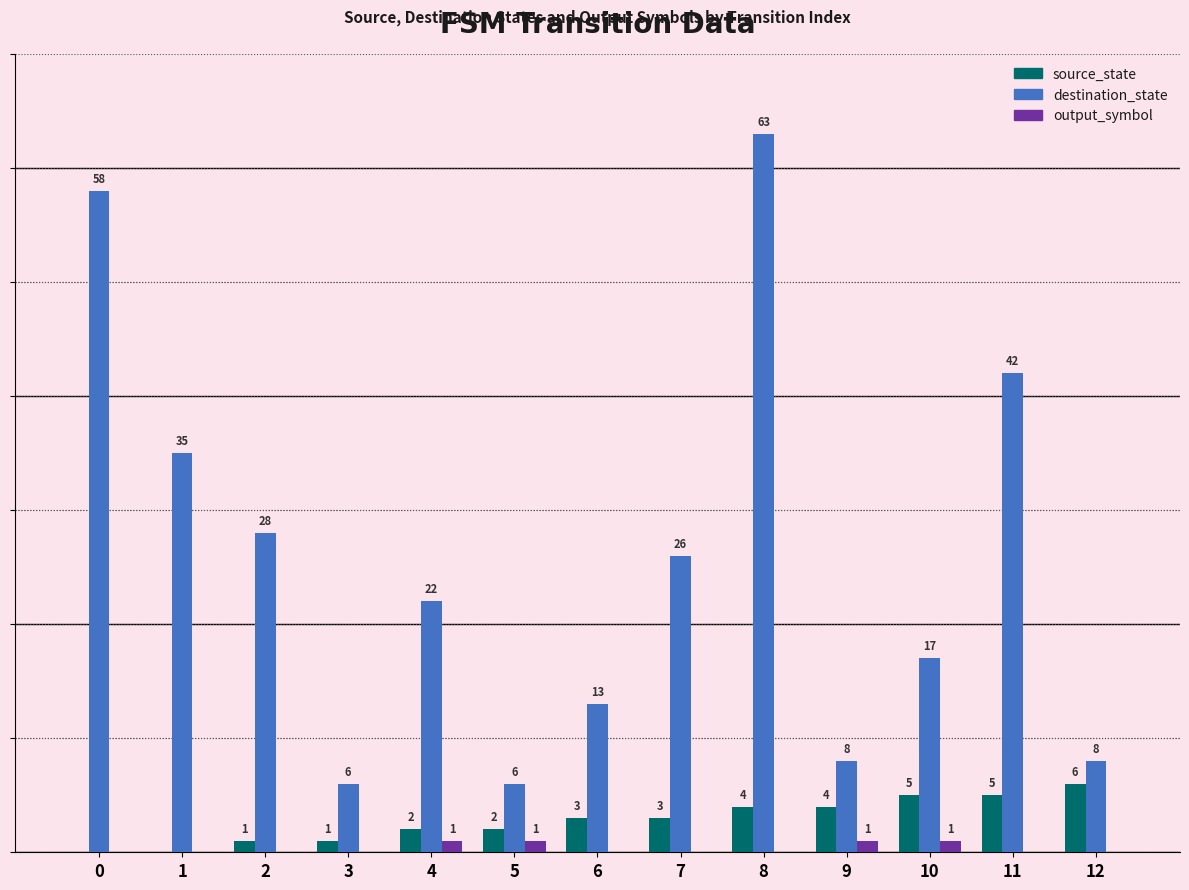

Which series changed the most between 5 and 8?

destination_state